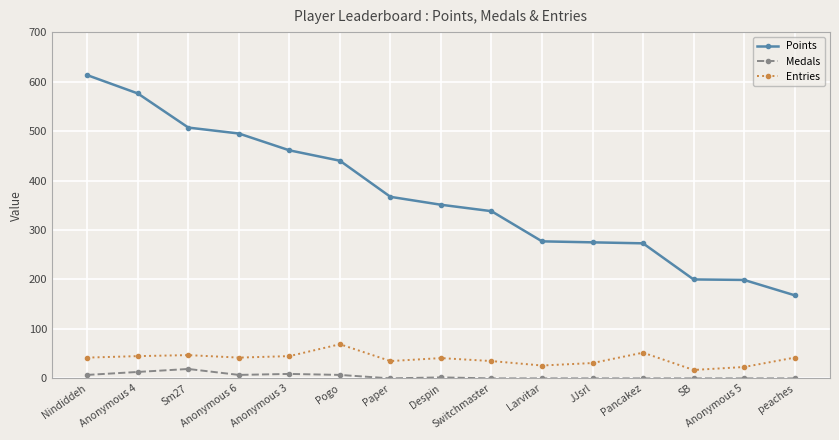

Which category has the lowest value across all series?

Paper